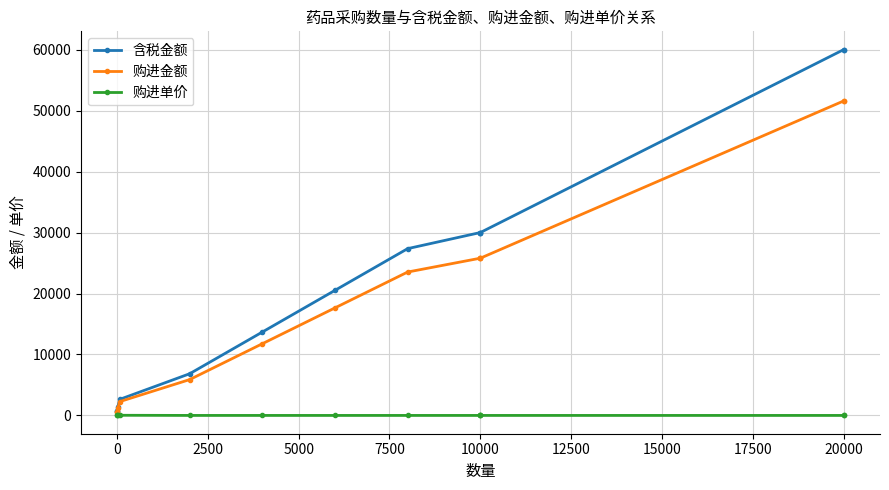

At 10000, list the series in order from smallest to largest.

购进单价, 购进金额, 含税金额